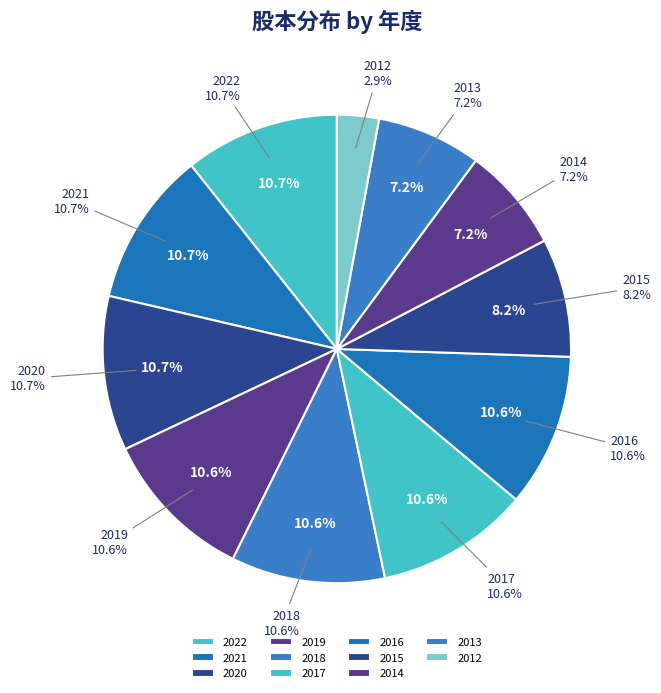

Is it true that 2015 is 15% of the pie?

False